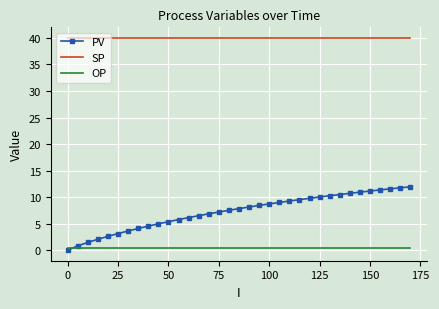

List the series in order of their peak value, lowest first.

OP, PV, SP